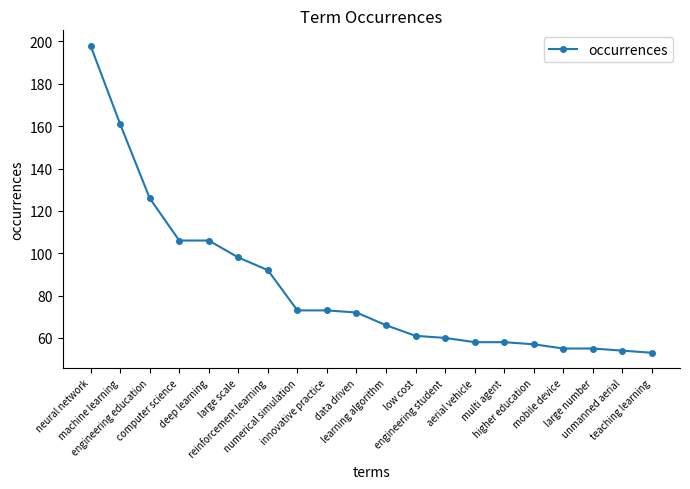

Where is the data nearest to the value 125?

engineering education